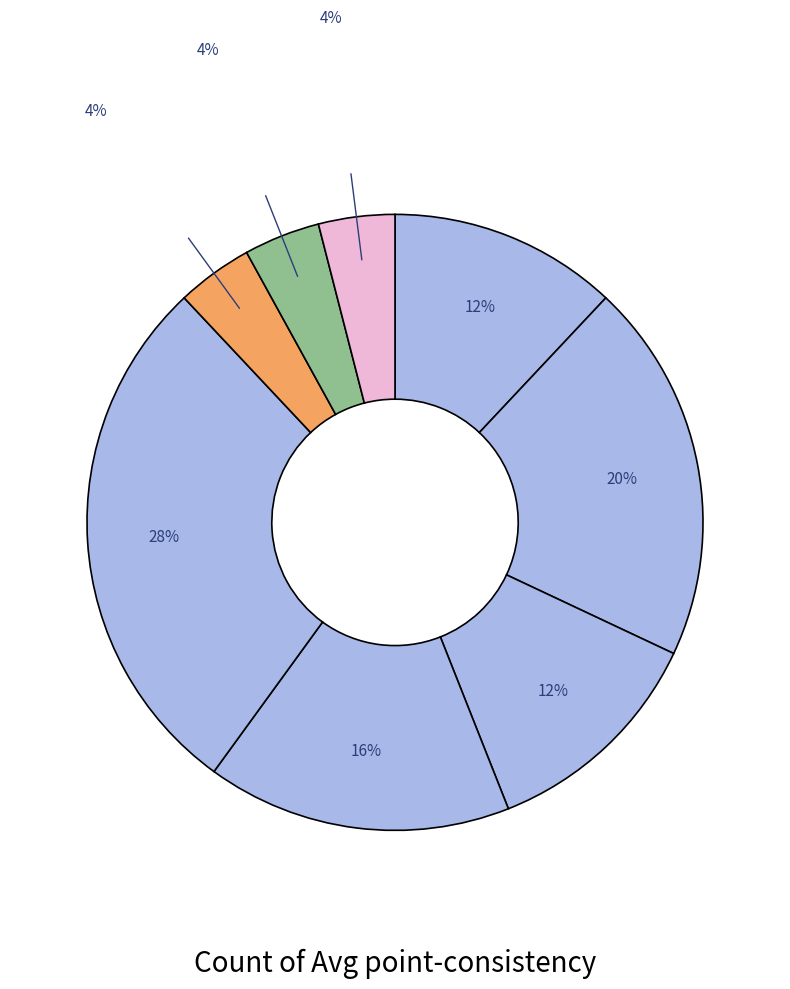

How many segments does this pie chart have?

8